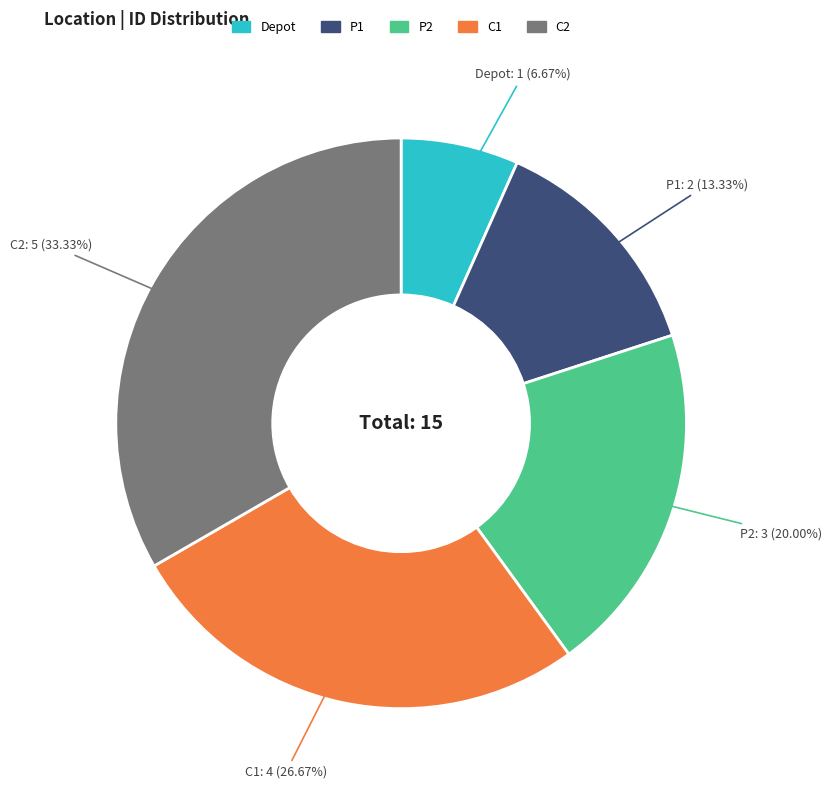

What is the smallest slice in the pie chart?

Depot